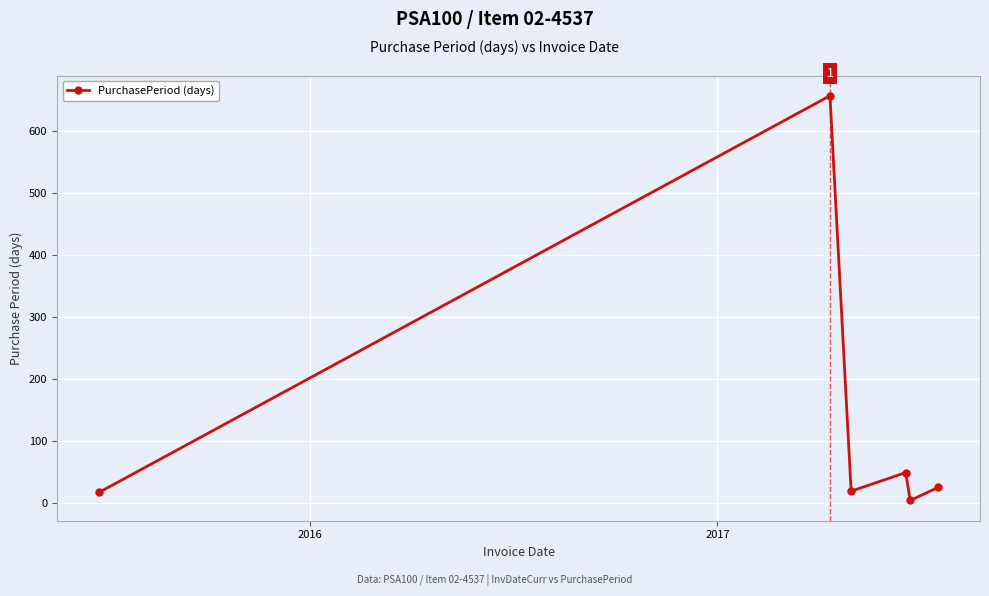

What is the greatest value displayed?

656